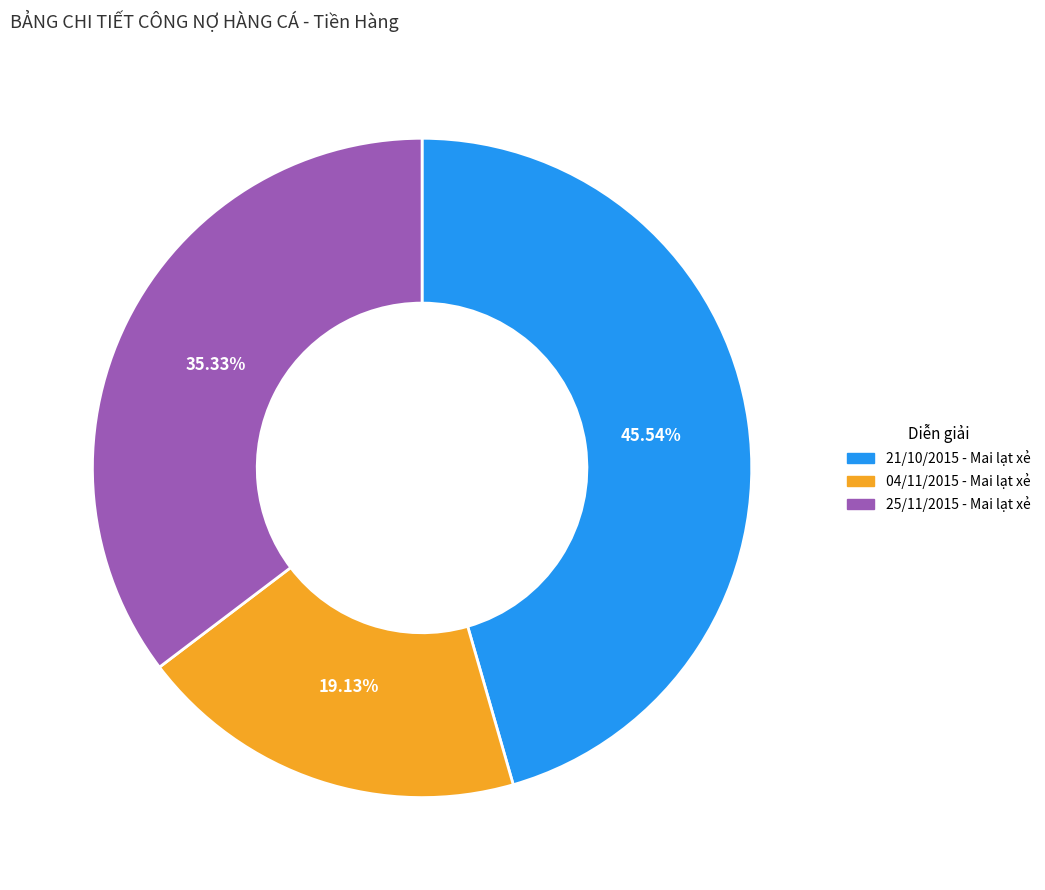

The 25/11/2015 - Mai lạt xẻ slice represents 35% of the pie. True or false?

True